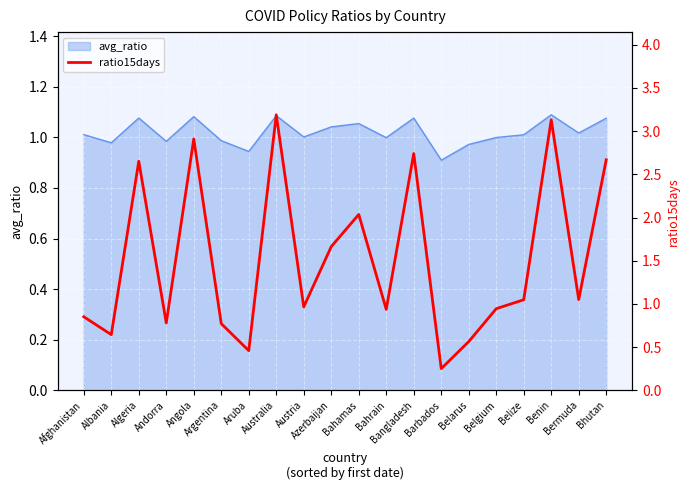

The value at Azerbaijan is 2.8. True or false?

False